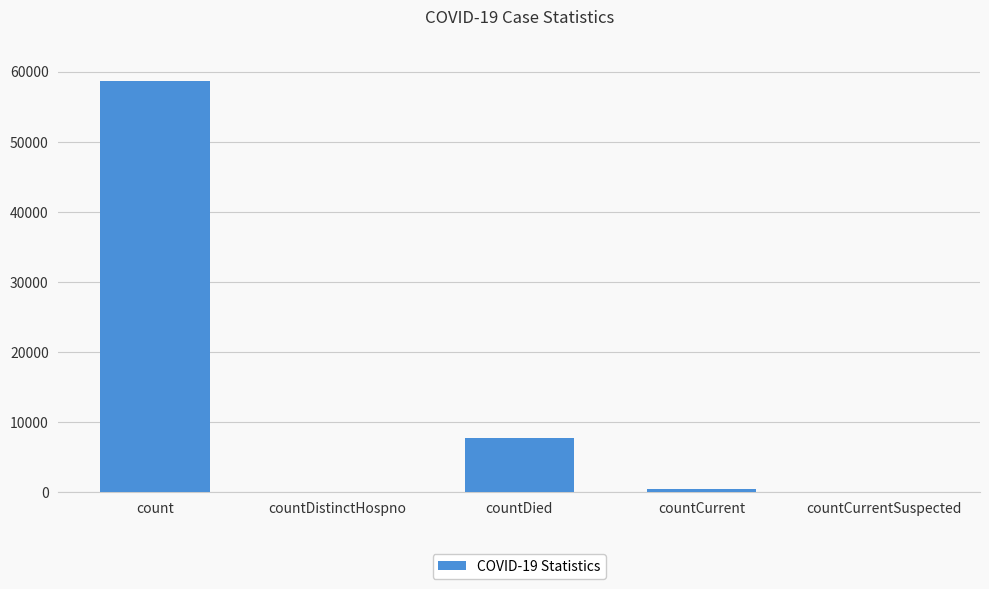

Is it true that the value at countDistinctHospno is -22501?

False